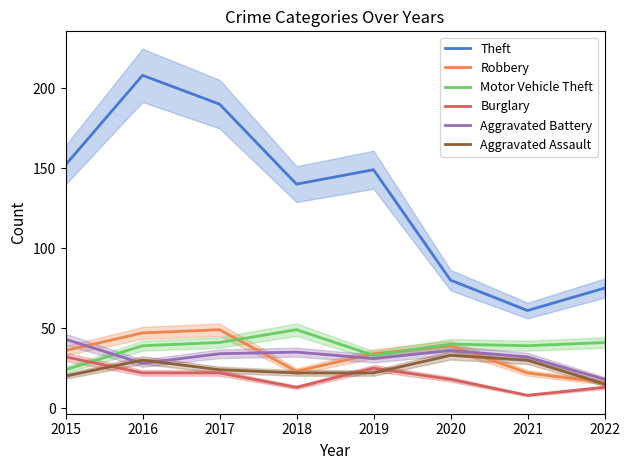

Does the chart display data point markers on the line(s)?

No